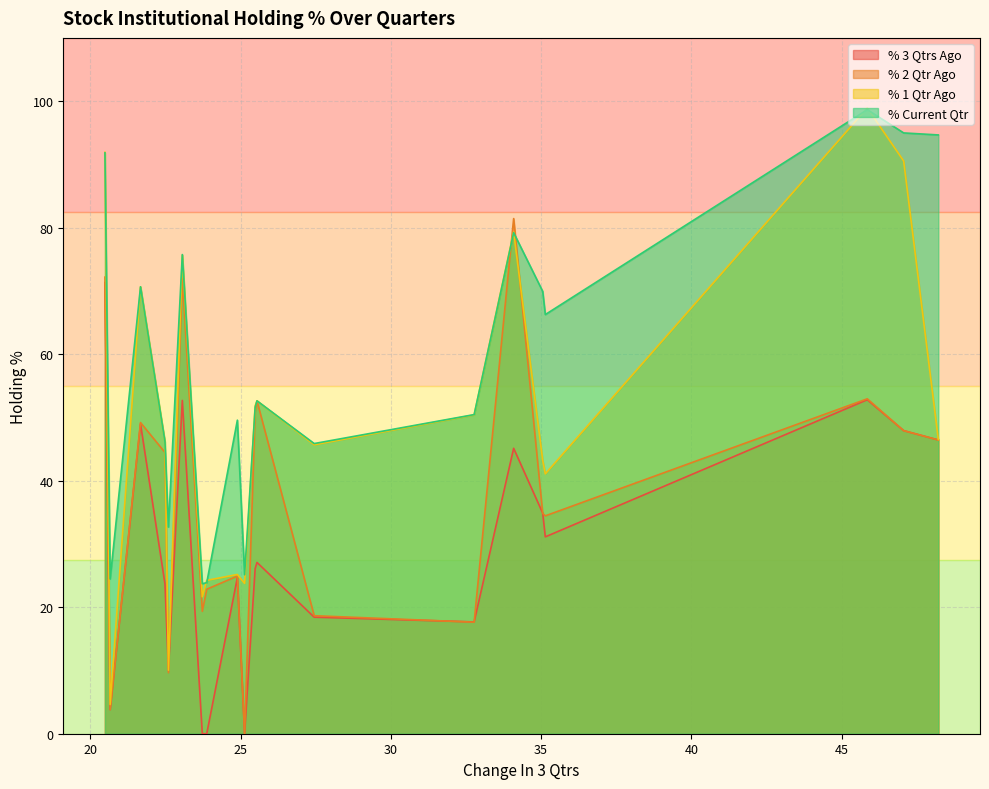

Rank the series by their average value, from lowest to highest.

% 3 Qtrs Ago, % 2 Qtr Ago, % 1 Qtr Ago, % Current Qtr